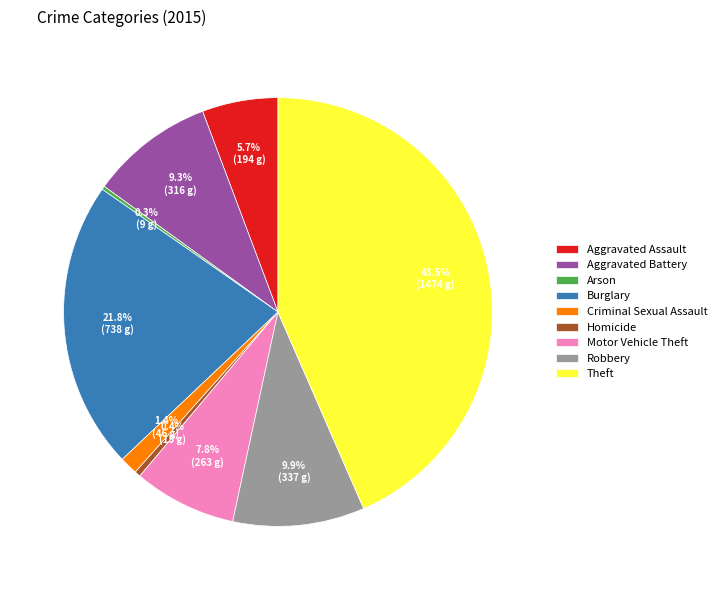

Which category has the biggest portion of the pie?

Theft